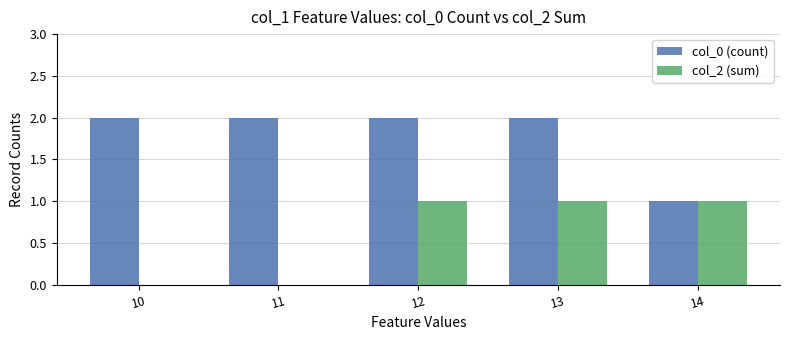

Which series has the largest total across all categories?

col_0 (count)